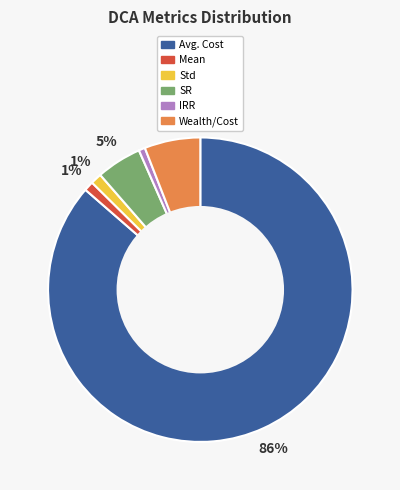

To the nearest percent, what is the average slice percentage?

17%